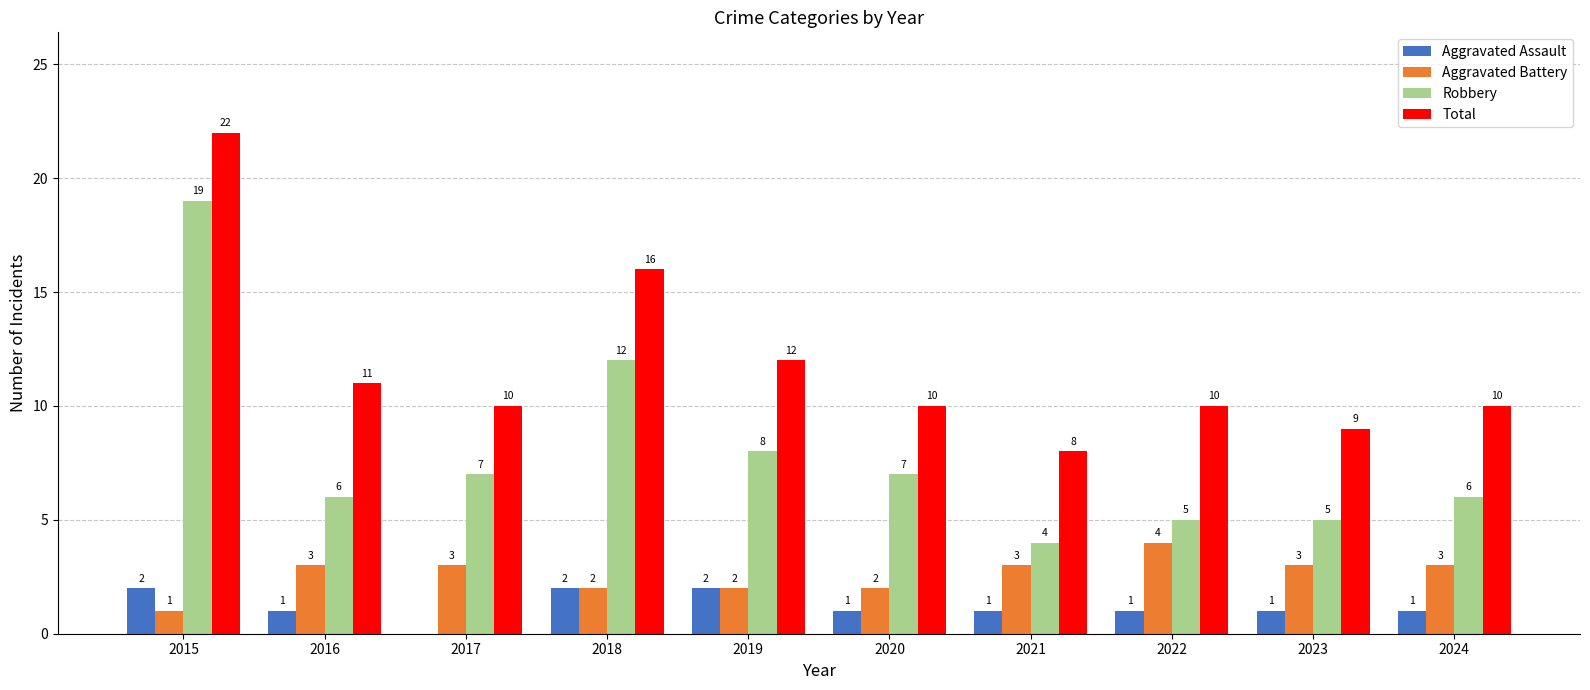

What is the difference between the Robbery values at 2016 and 2021?

2